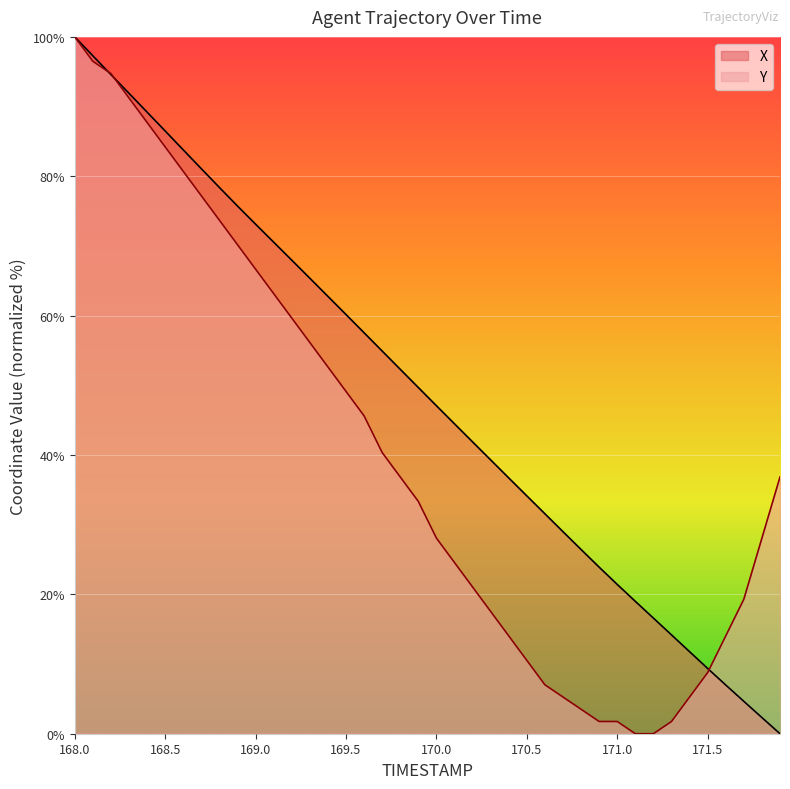

What are all the series names shown in the legend?

X, Y